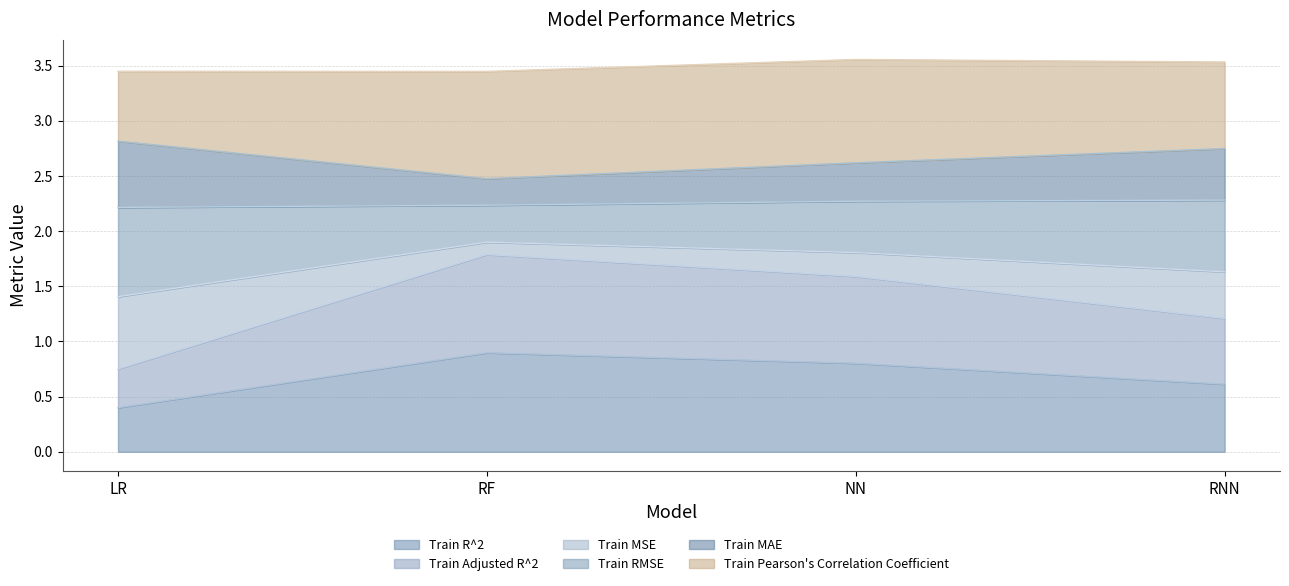

How many lines are shown in the chart?

6